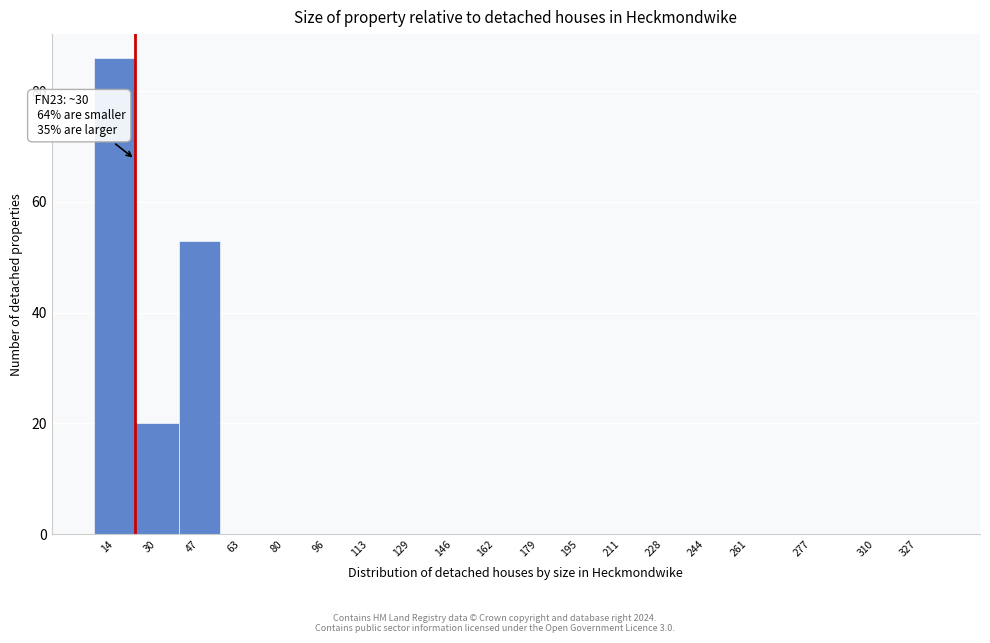

Reading left to right, what are all the values shown in this chart?

14=86	30=20	47=53	63=0	80=0	96=0	113=0	129=0	146=0	162=0	179=0	195=0	211=0	228=0	244=0	261=0	277=0	310=0	327=0